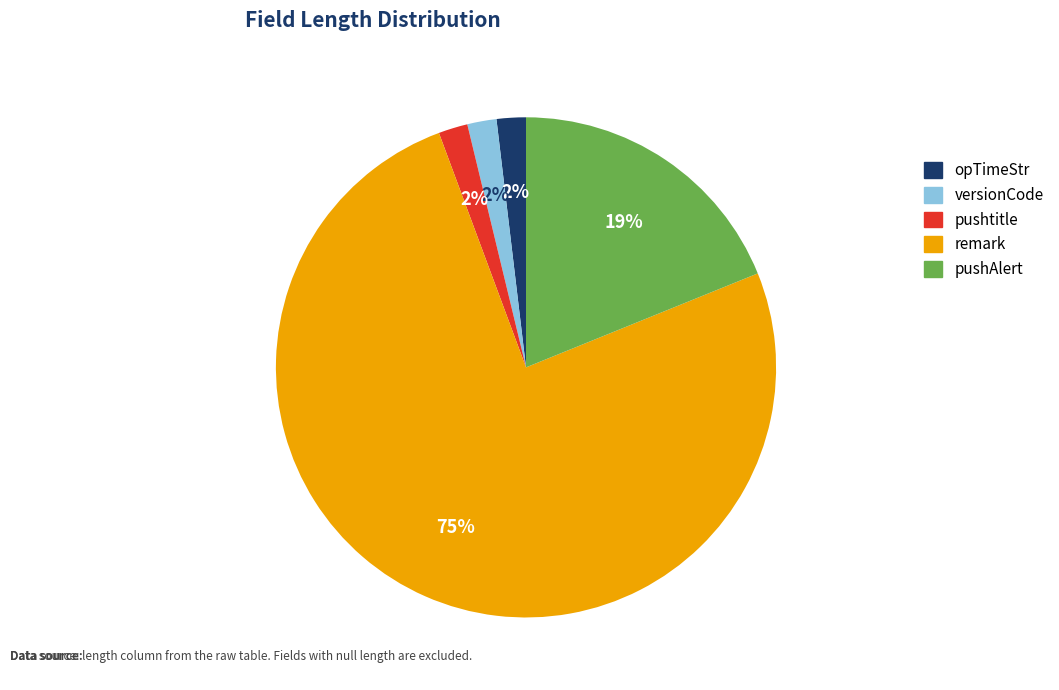

To the nearest percent, what is the average slice percentage?

20%